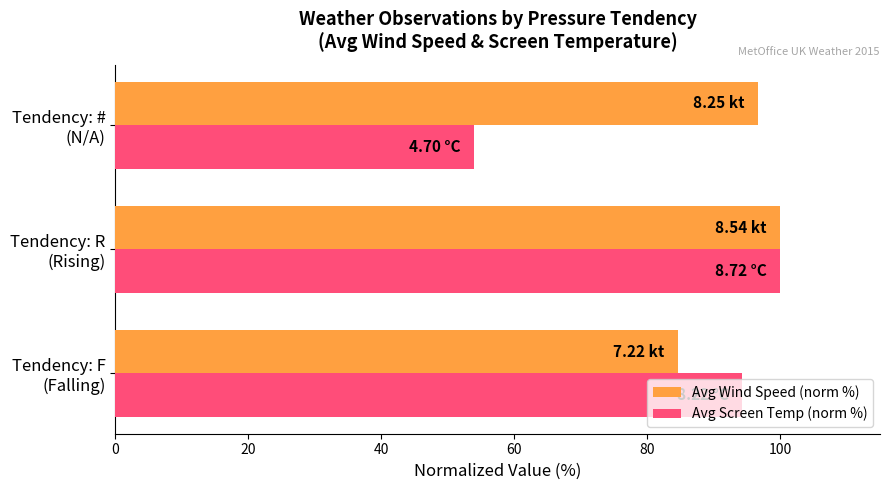

What is the sum of all Avg Screen Temp (norm %) values?

248.2